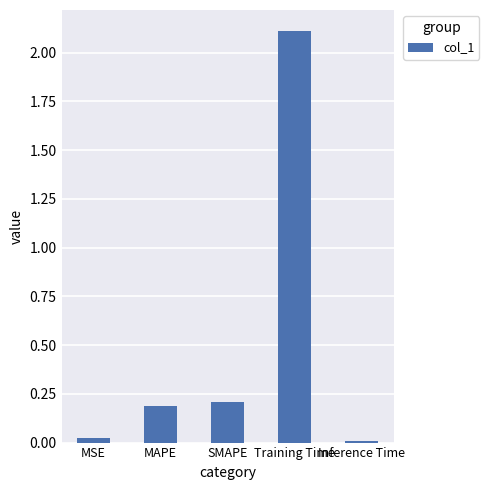

What is the label of the 4th bar from the left?

Training Time